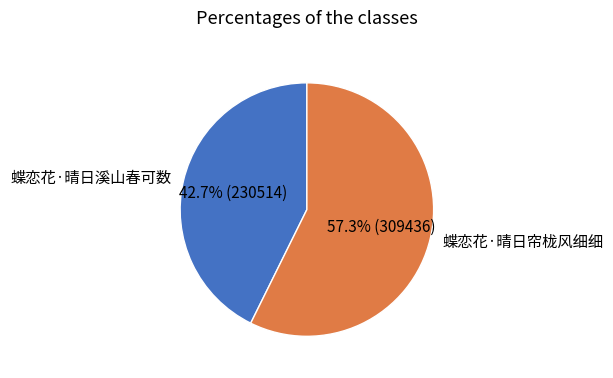

To the nearest percent, what percentage of the pie is 蝶恋花·晴日溪山春可数?

43%